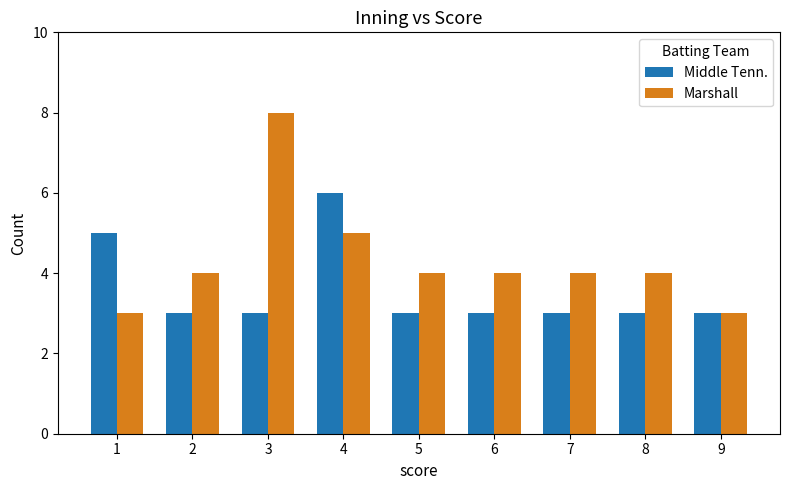

List the series in order of their peak value, lowest first.

Middle Tenn., Marshall